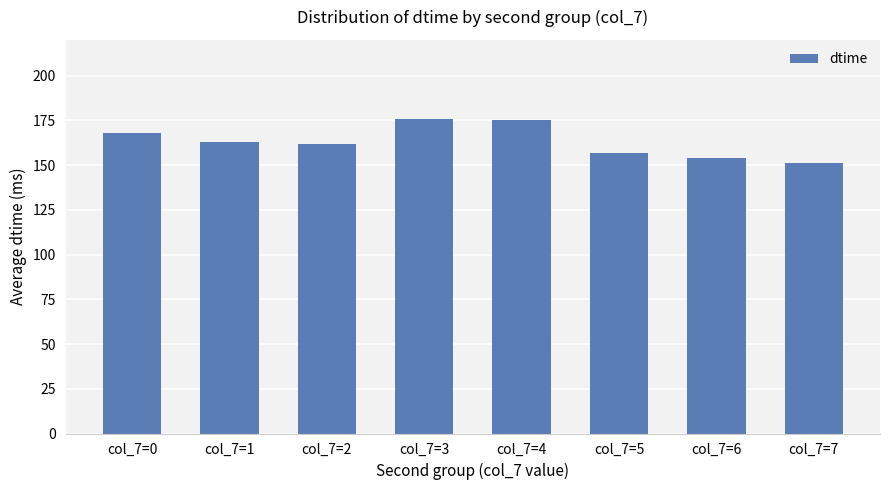

Which has a higher value, col_7=5 or col_7=0?

col_7=0